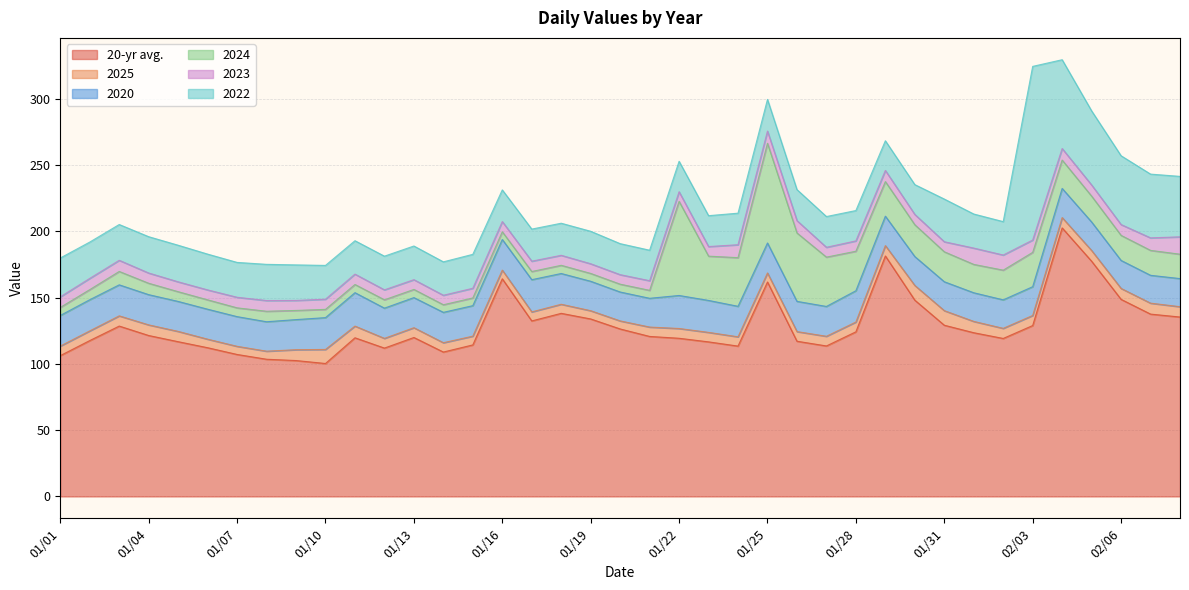

What is the total value across all series at 02/01?

213.0